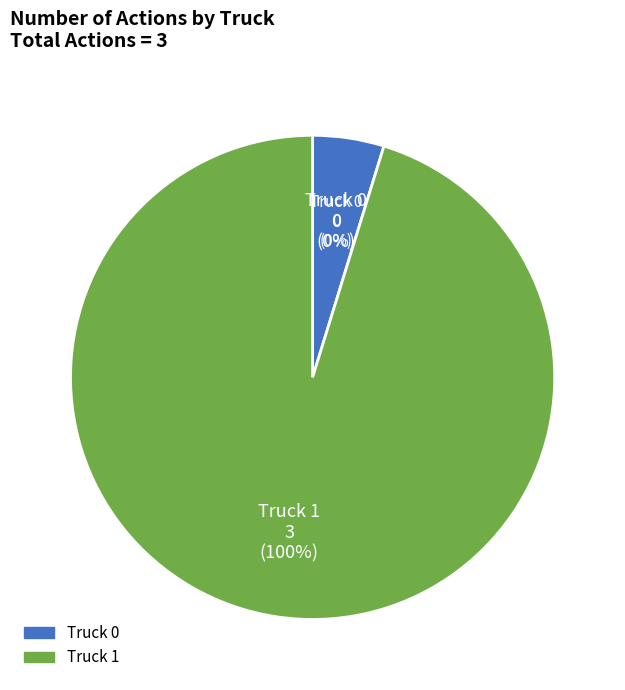

Rank the categories by value from highest to lowest.

Truck 1, Truck 0